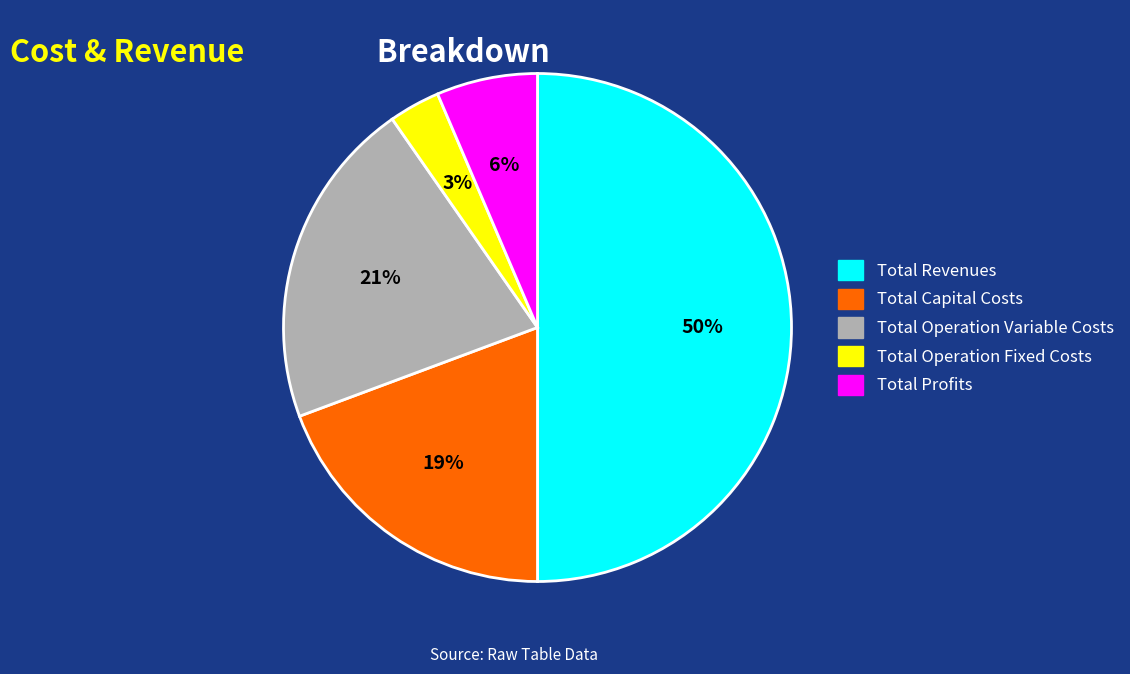

Is the sum of Total Operation Fixed Costs and Total Revenues greater than half?

Yes